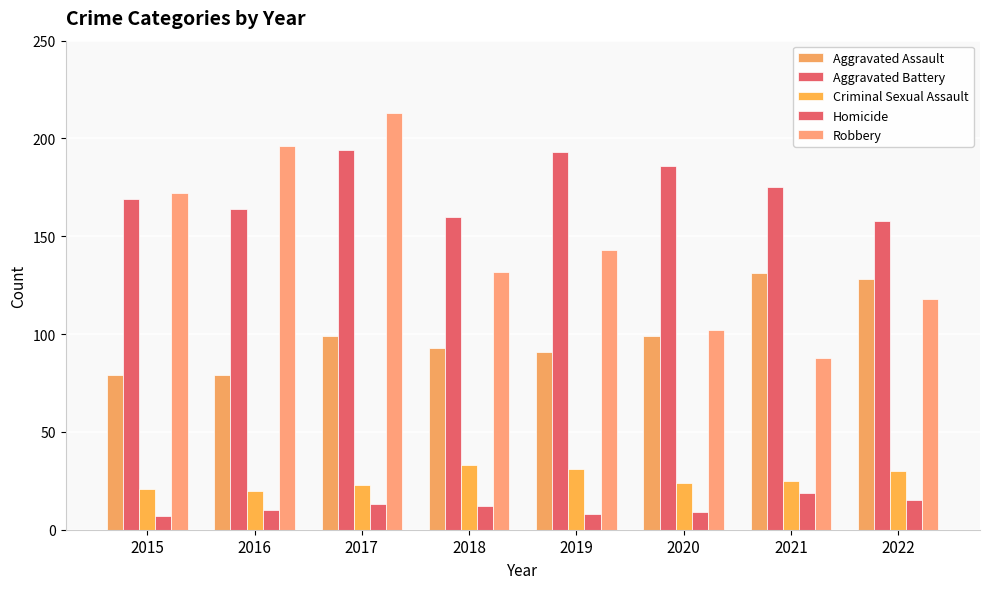

Which series has the widest spread of values?

Robbery